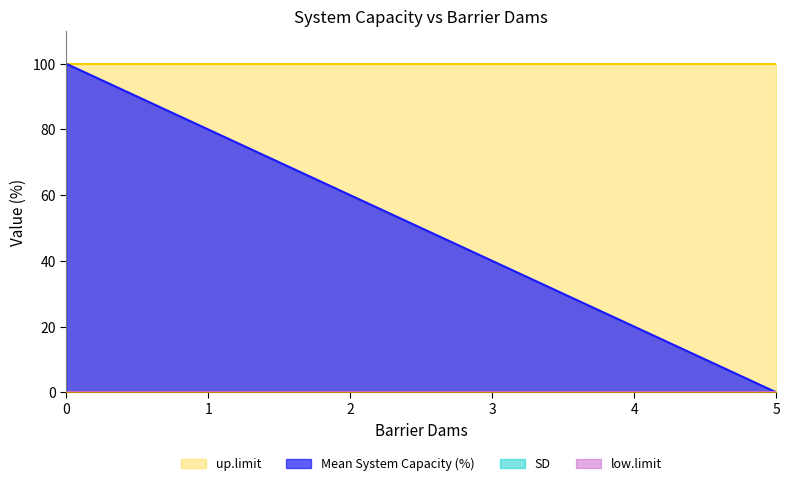

True or false: low.limit and up.limit cross at least once.

False